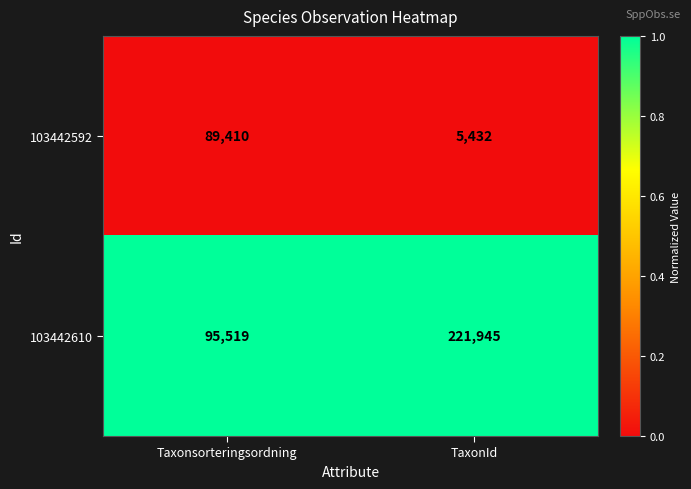

The 103442610 series shows 221945 at TaxonId. True or false?

True